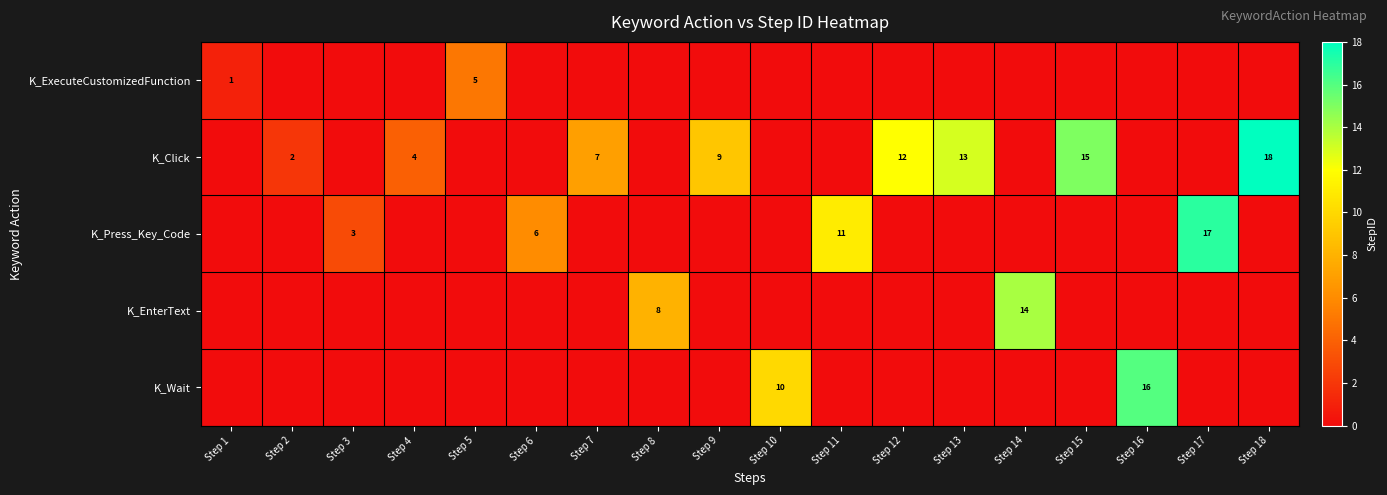

True or false: K_Click has a value of 5 at Step 12.

False